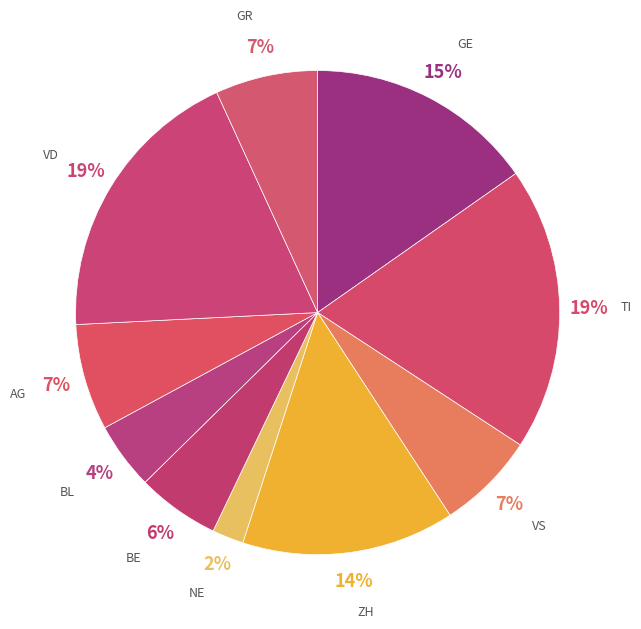

To the nearest percent, what is the average slice percentage?

10%